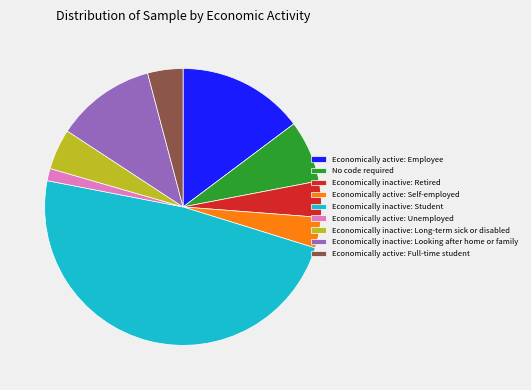

What is the largest slice in the pie chart?

Economically inactive: Student